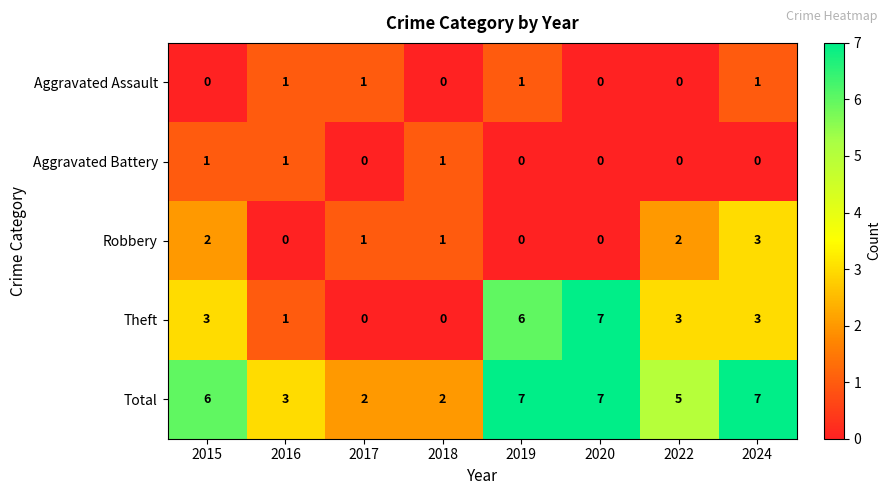

Which series has the largest total across all categories?

Total